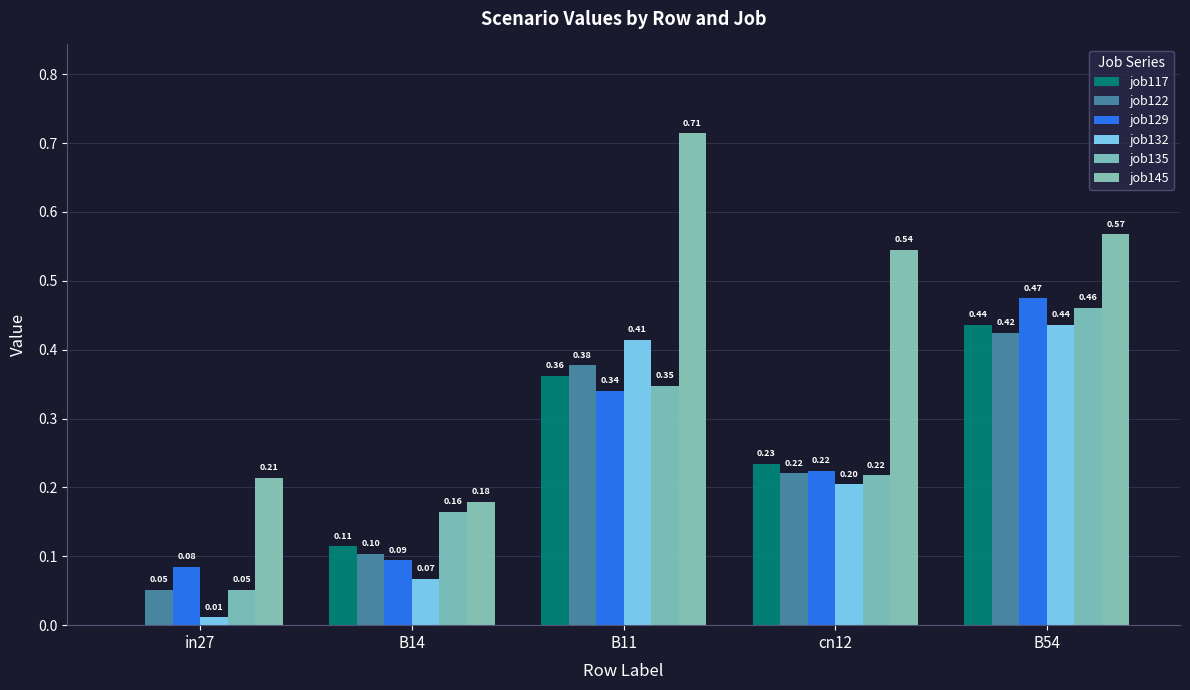

How many groups of bars are there?

5